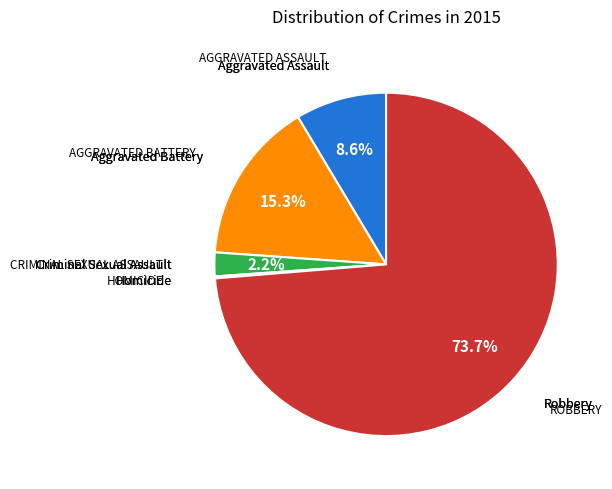

What is the largest slice in the pie chart?

Robbery